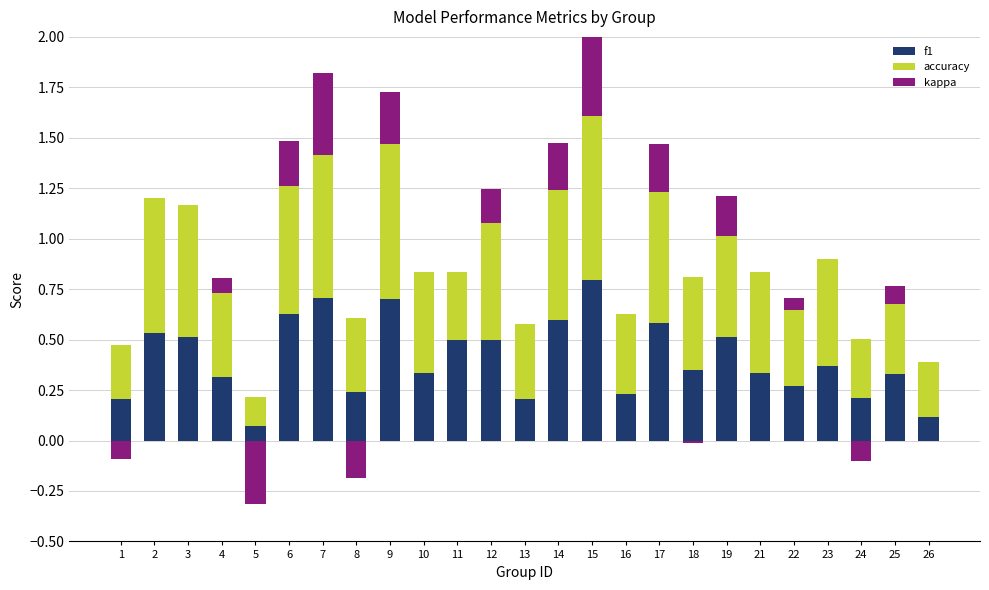

What is the value of the f1 bar at the 11th from the left?

0.5